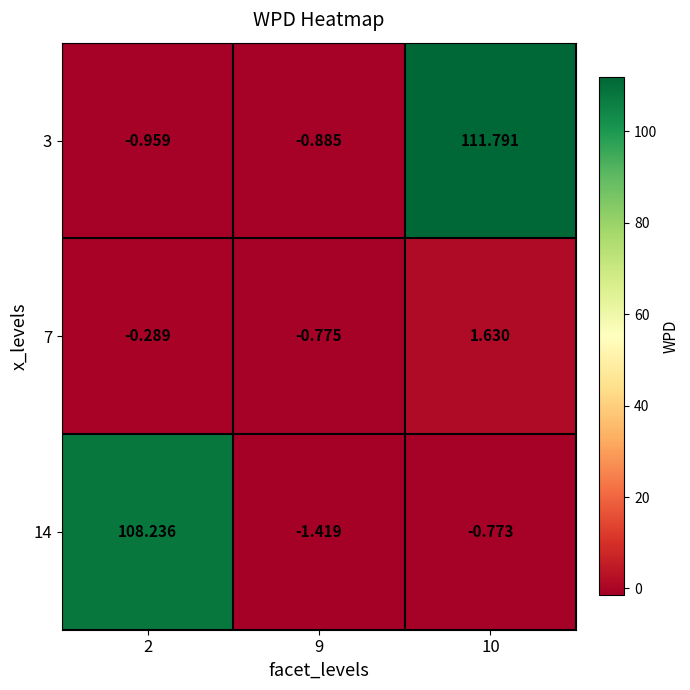

Is the value of 7 at 9 greater than the value of 14 at 9?

Yes